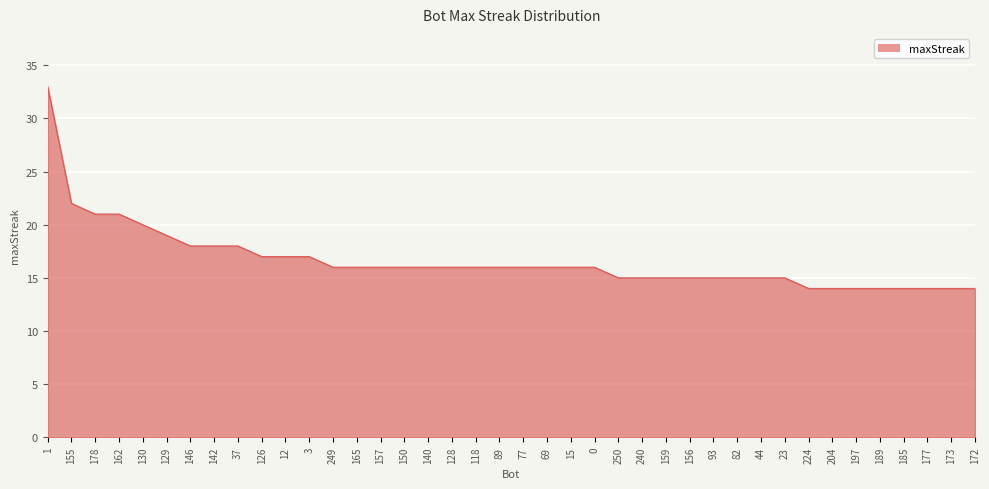

What position from the right is 23?

9